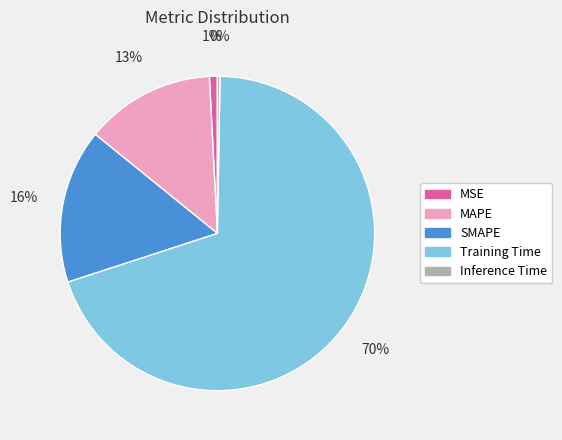

To the nearest percent, what is the average slice percentage?

20%